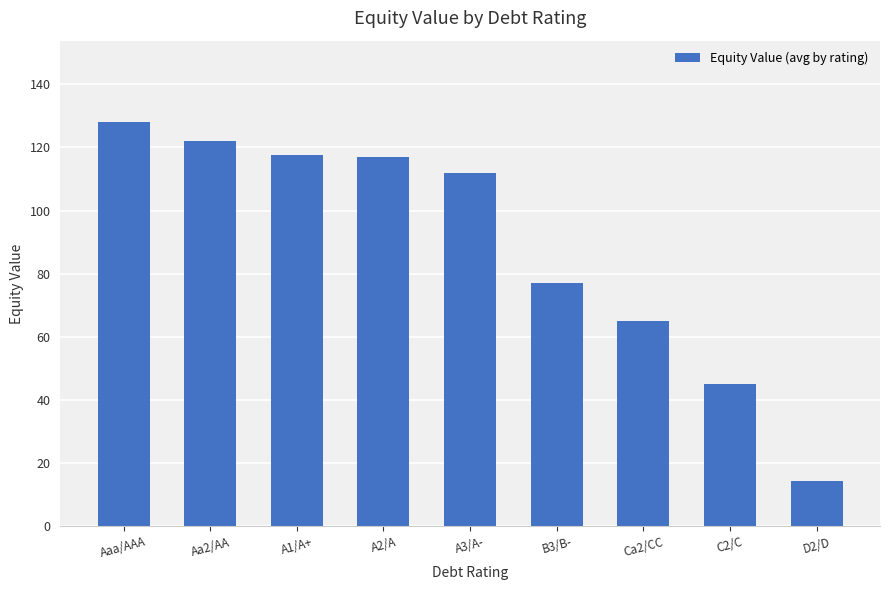

What is the change in value from Aaa/AAA to B3/B-?

-51.1